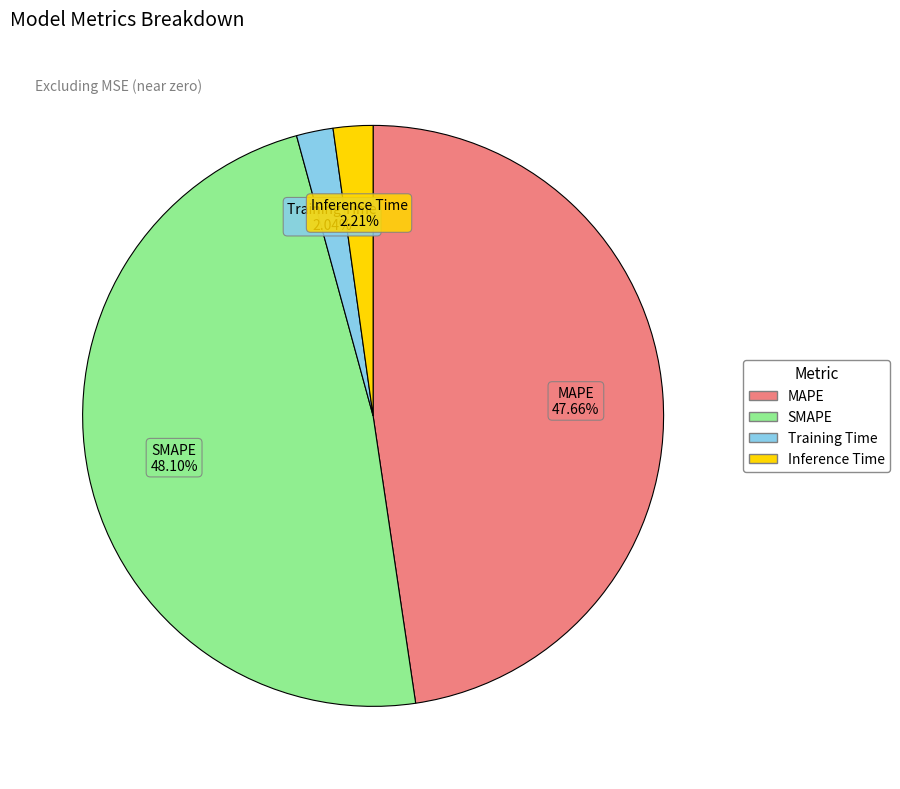

What percentage is the SMAPE slice, to the nearest percent?

48%